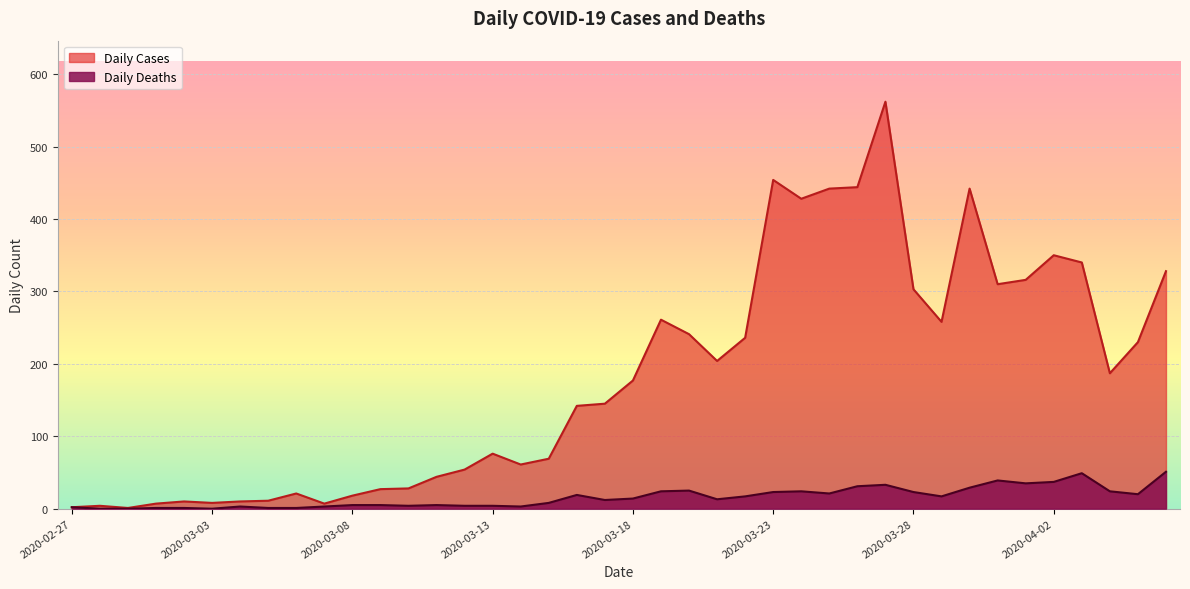

Does the chart display data point markers on the line(s)?

No